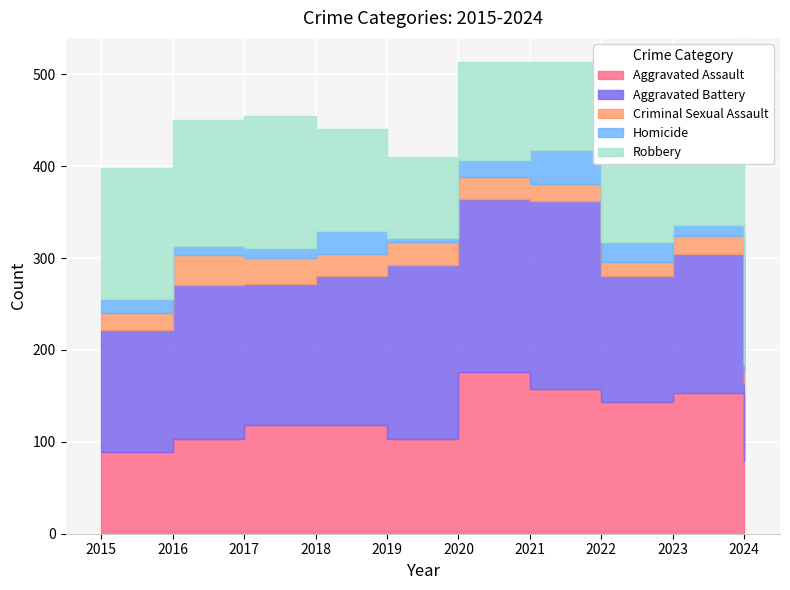

How many values in the Homicide series are below 15?

5